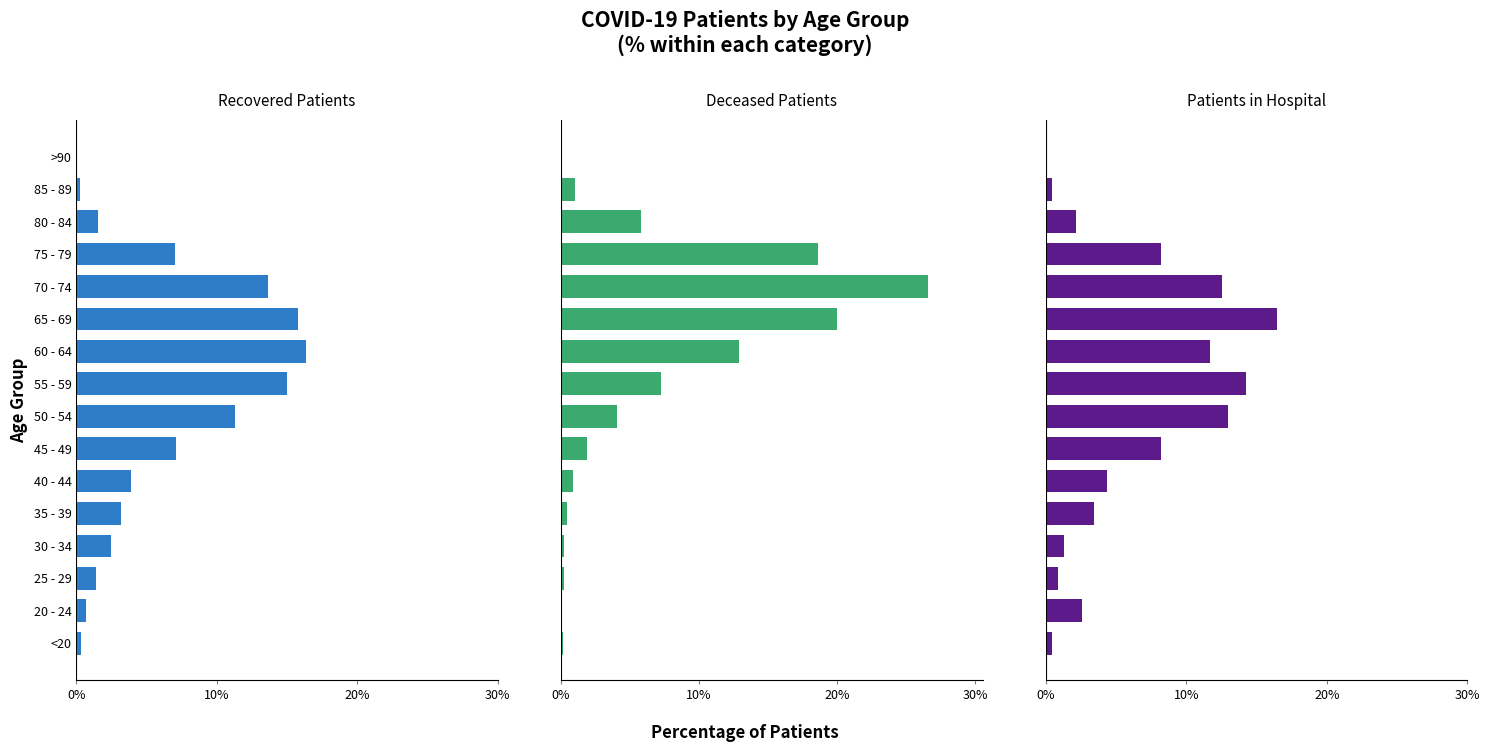

Count the number of data series in this chart.

3